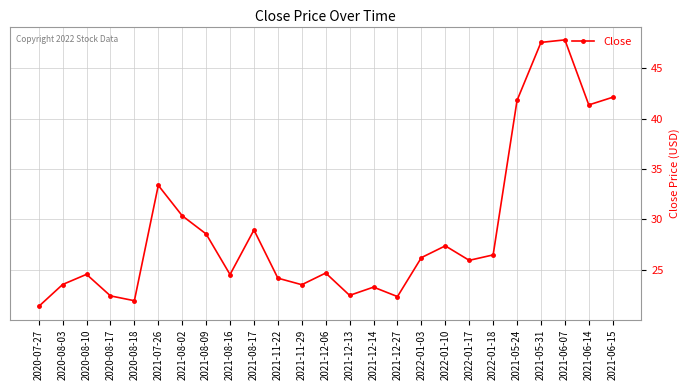

How many lines are shown in the chart?

1